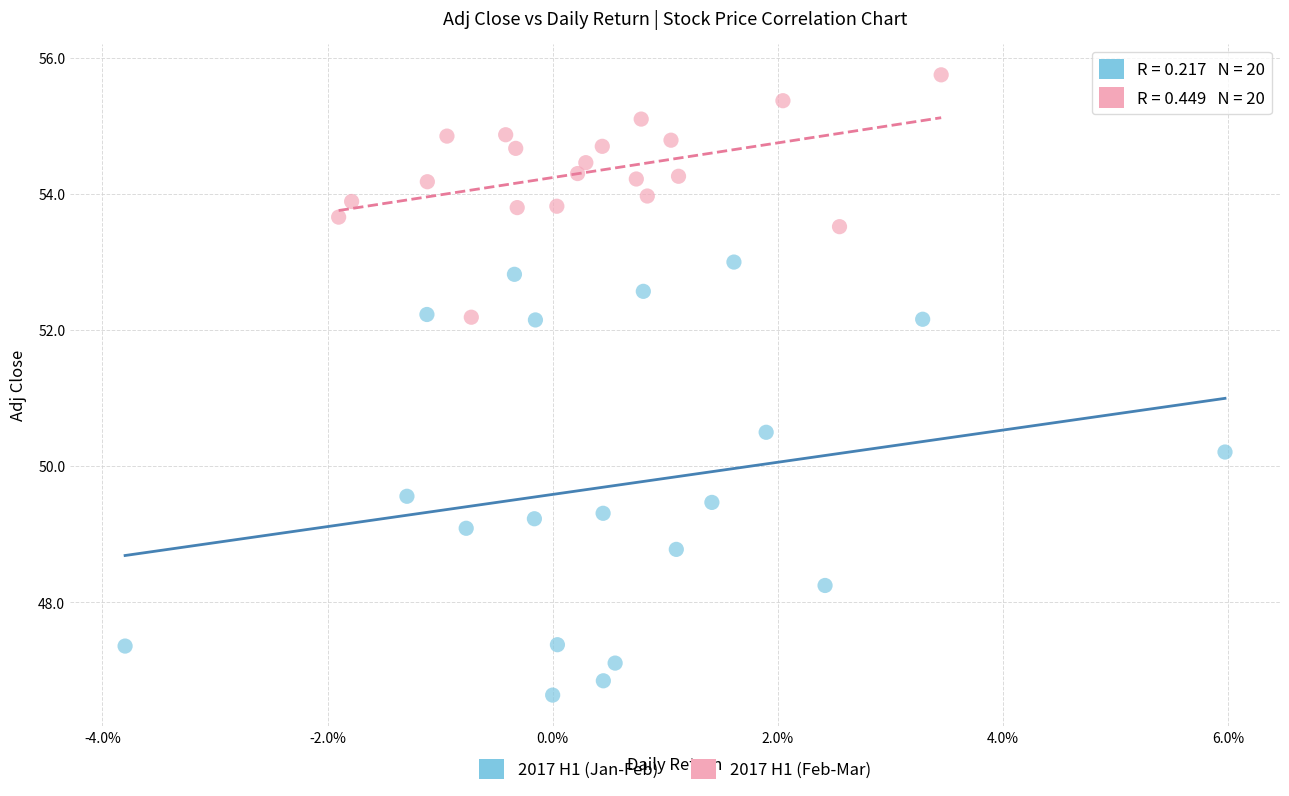

Which series contains the lowest Y value?

2017 H1 (Jan-Feb)